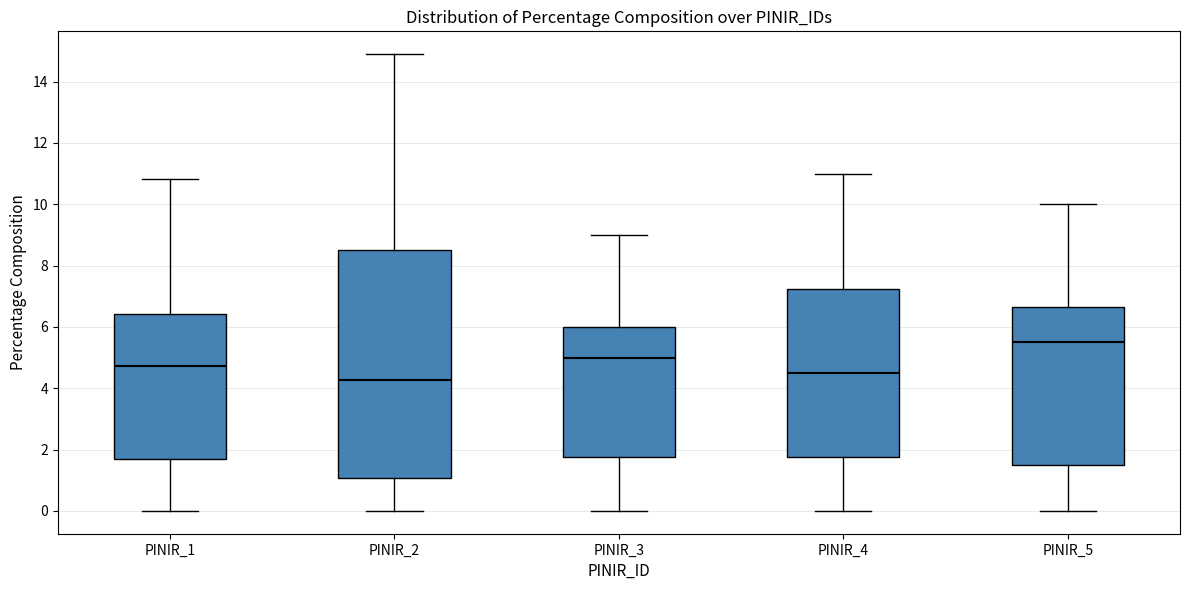

Reading left to right, transcribe this box plot: for each box, give where its median line is, the range the box spans, and where its two whiskers end, as read against the y-axis. The values are not printed on the chart, so give them approximately, as read against the axis.

PINIR_1: median 4.8, box 1.6 to 6.4, whiskers 0.0 to 10.8
PINIR_2: median 4.2, box 1.0 to 8.6, whiskers 0.0 to 14.8
PINIR_3: median 5.0, box 1.8 to 6.0, whiskers 0.0 to 9.0
PINIR_4: median 4.6, box 1.8 to 7.2, whiskers 0.0 to 11.0
PINIR_5: median 5.6, box 1.6 to 6.6, whiskers 0.0 to 10.0